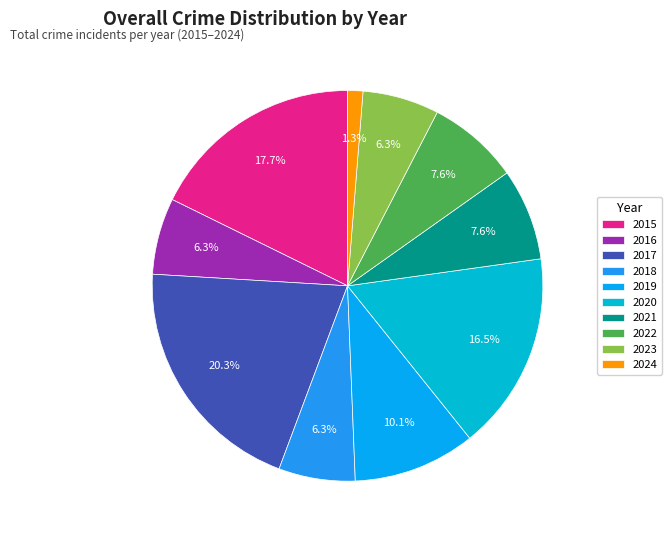

True or false: 2021 accounts for 15% of the total.

False